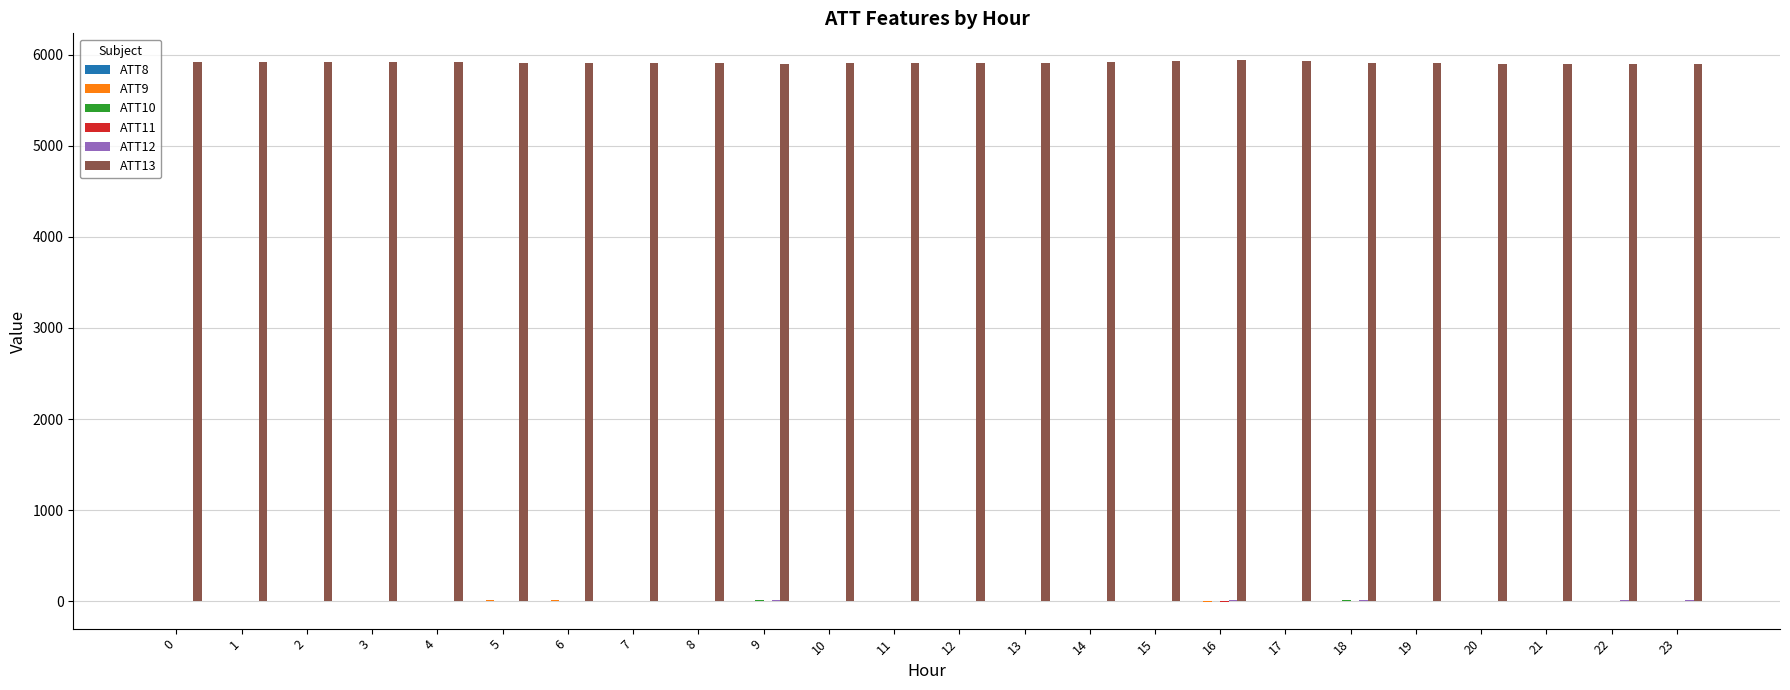

How many series are shown in this chart?

6